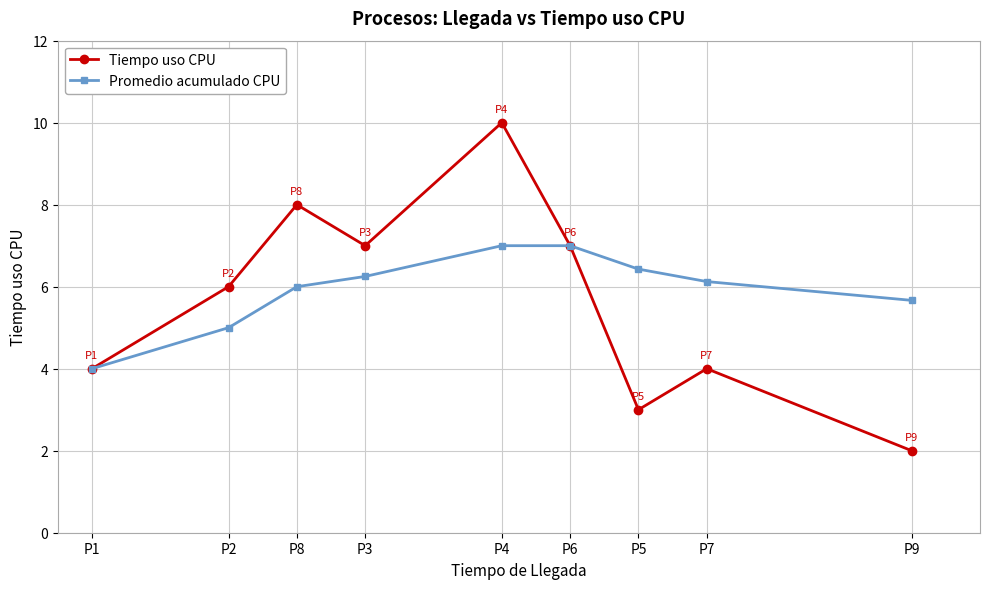

Read the Tiempo uso CPU value at P5.

3.0